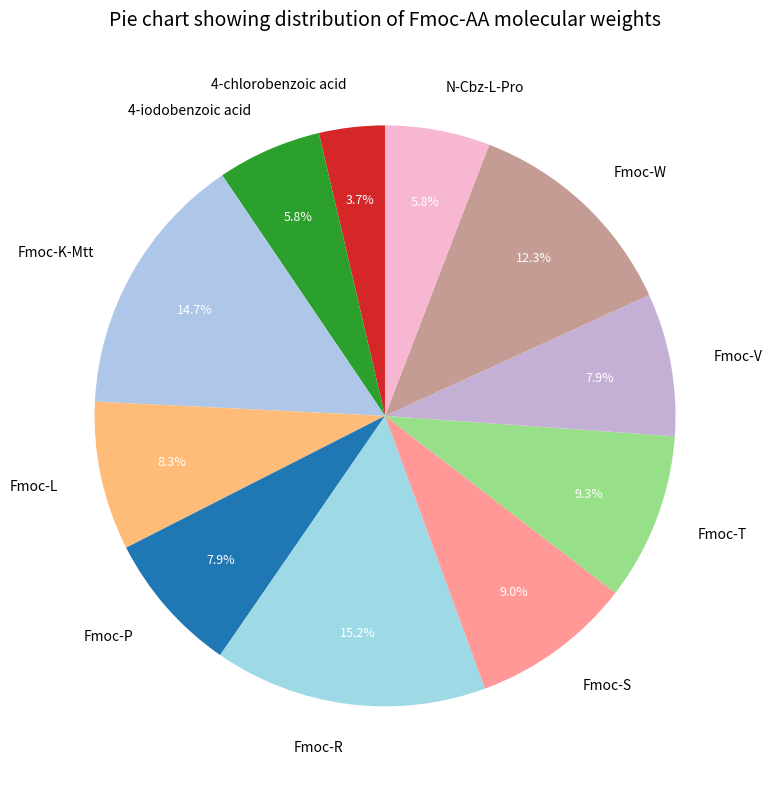

To the nearest percent, what is the difference between the Fmoc-P and 4-chlorobenzoic acid slice percentages?

4%